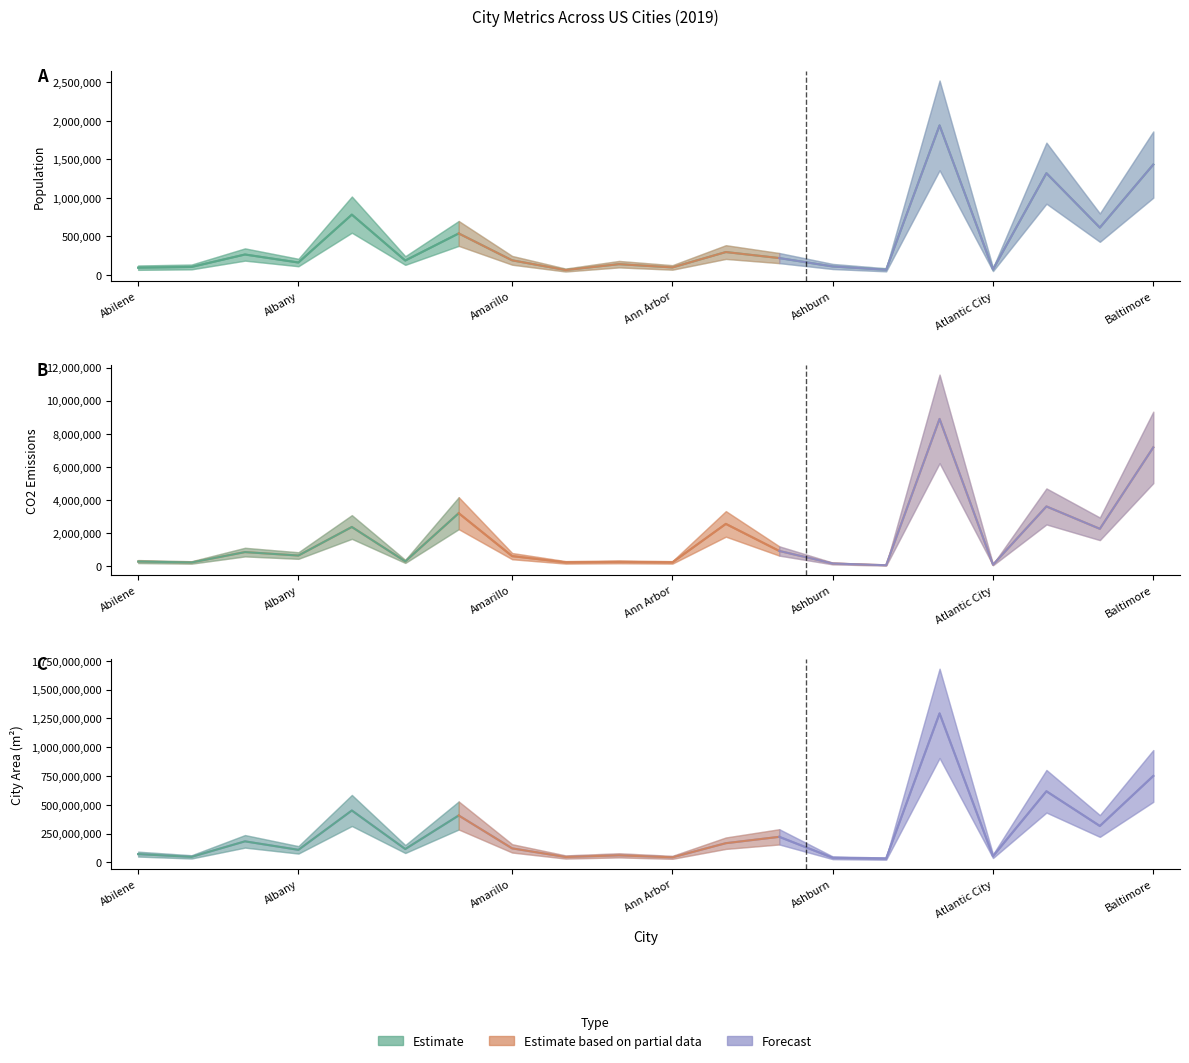

The city_area series shows 196245846.3 at Algonquin. True or false?

False